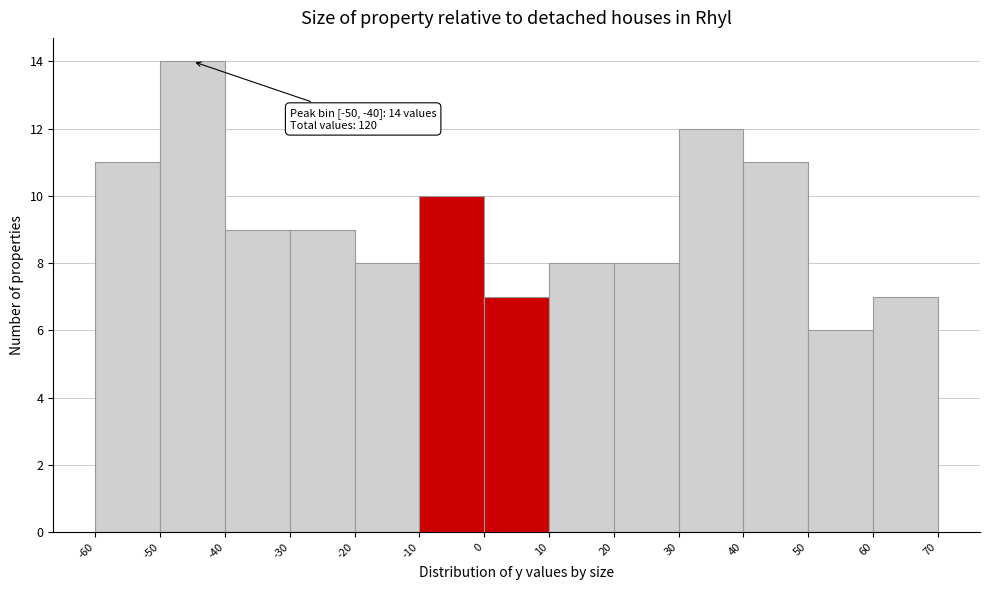

Which range on the x-axis has the tallest bar?

-50 to -40